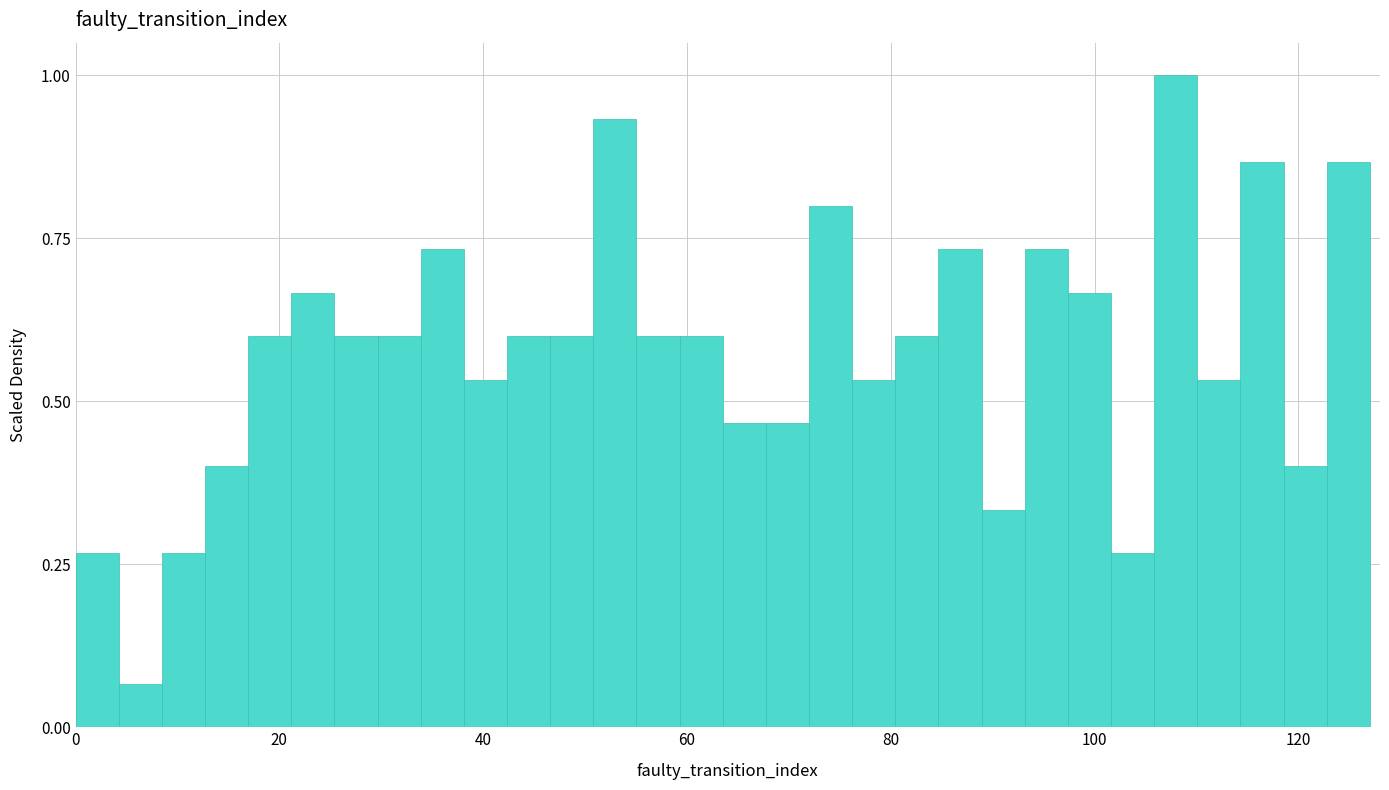

Read against the x-axis, roughly where is the centre of the tallest bar?

108